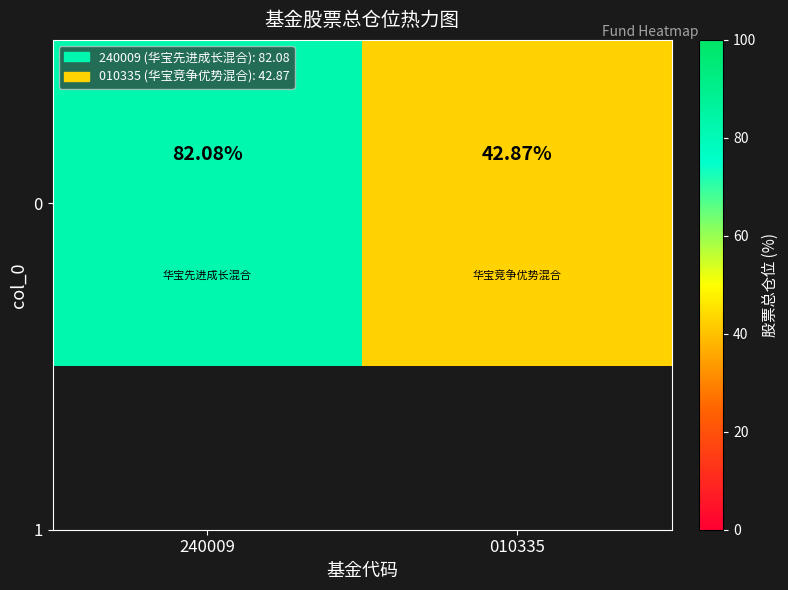

The value at 010335 is 24.9. True or false?

False